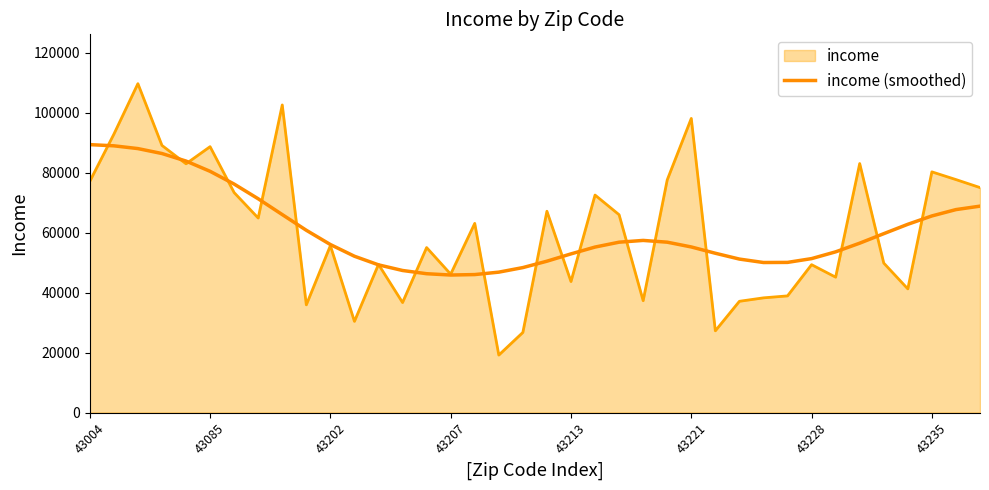

Does the chart display data point markers on the line(s)?

No